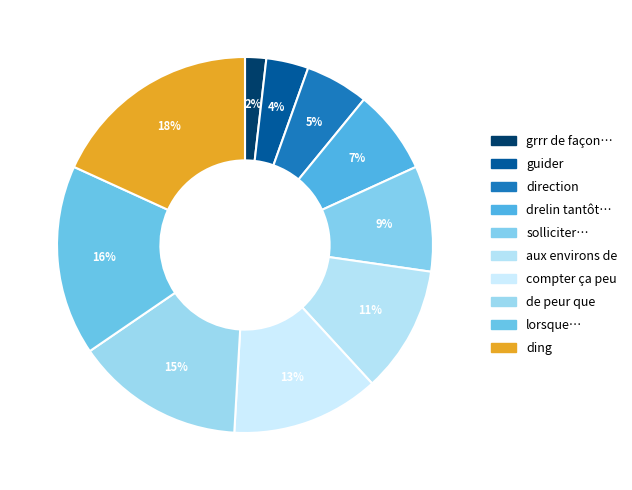

How many slices are in this pie chart?

10